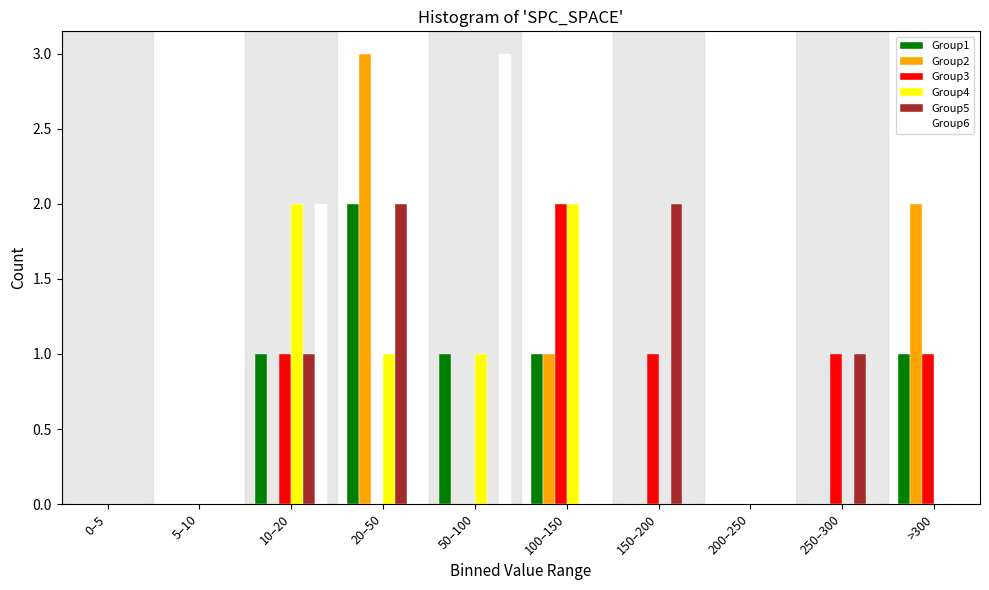

What is the highest value of the Group6 series?

3